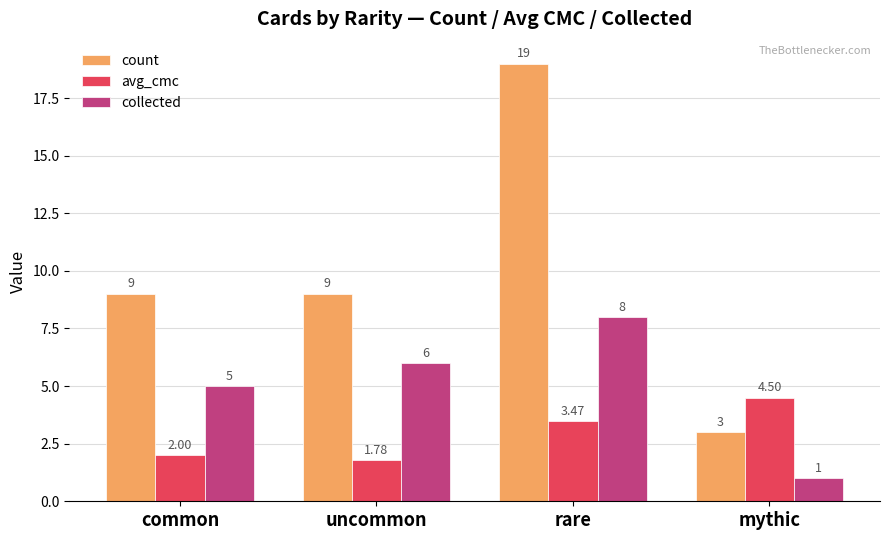

Which category has the highest value in the avg_cmc series?

mythic